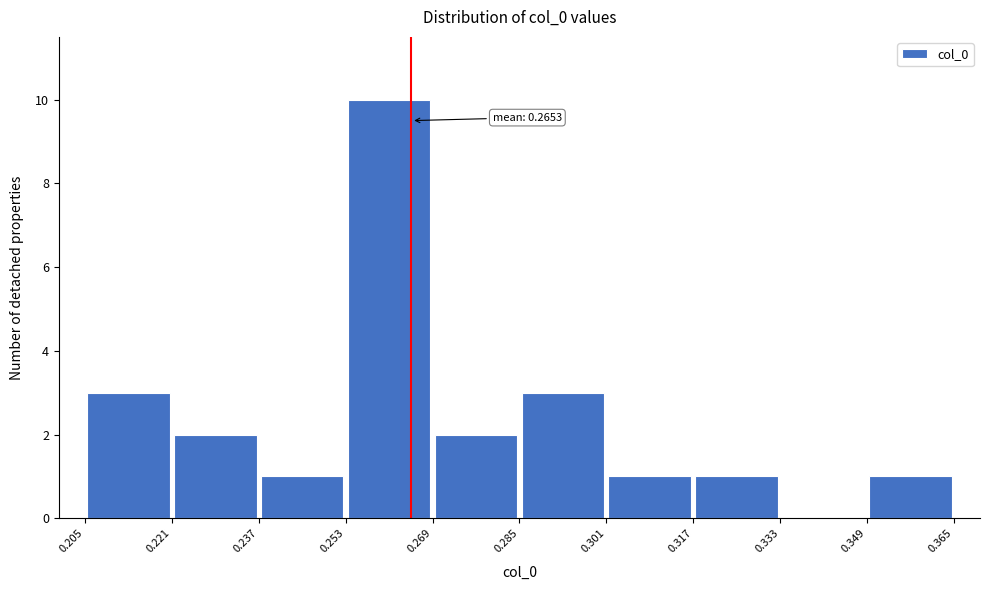

Which range on the x-axis has the tallest bar?

0.253 to 0.269